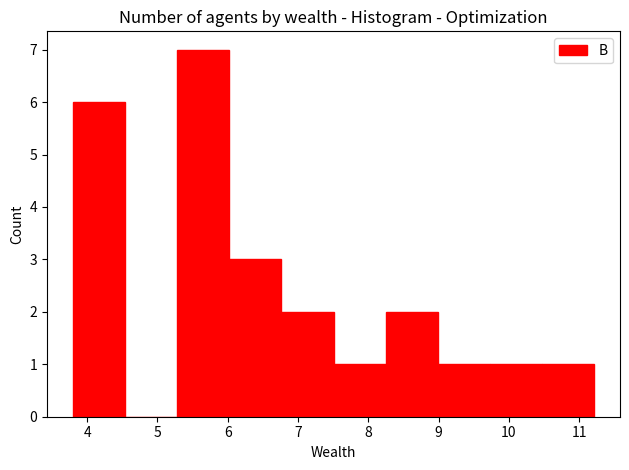

What is the height of the bar covering 6.8 to 7.5 on the x-axis? Neither the bar edges nor the heights are printed on the chart, so give them approximately, as read against the axes.

2